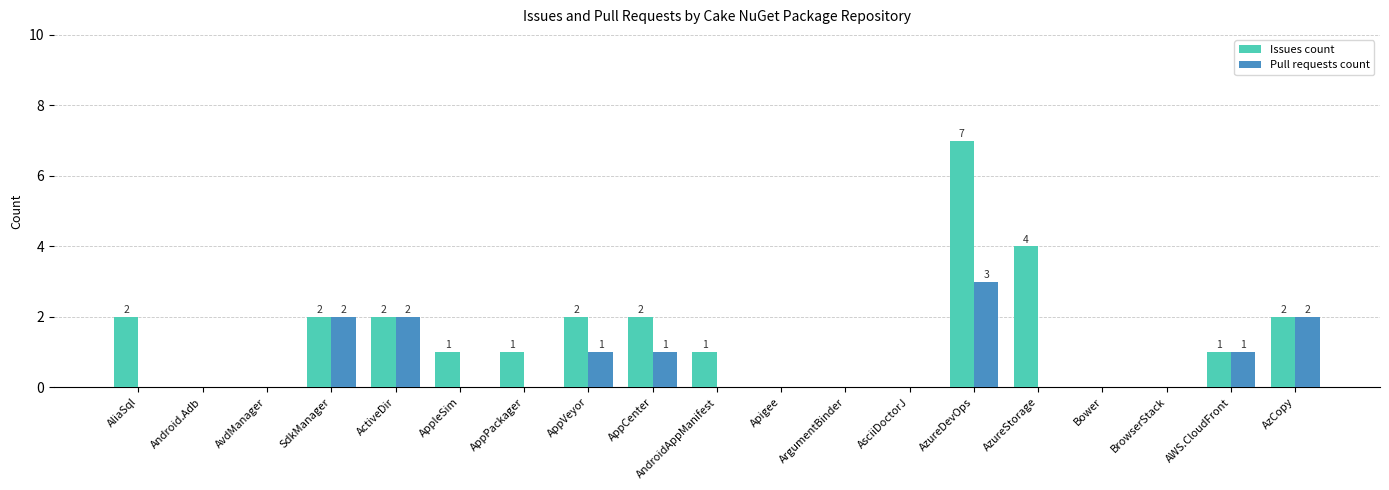

At which category is the sum across all series the highest?

AzureDevOps